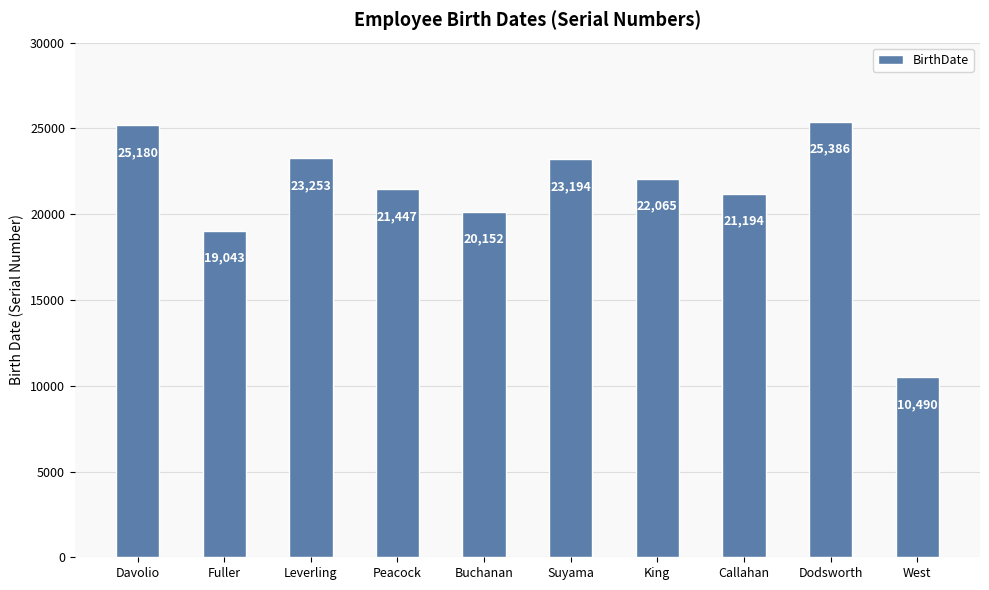

Reading left to right, transcribe all the data shown in this chart.

Davolio=25180	Fuller=19043	Leverling=23253	Peacock=21447	Buchanan=20152	Suyama=23194	King=22065	Callahan=21194	Dodsworth=25386	West=10490